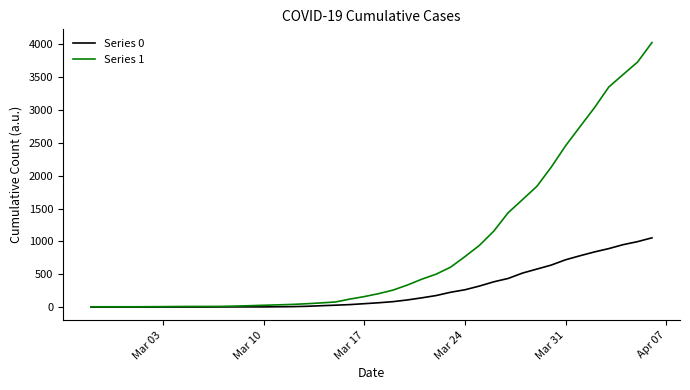

What is the maximum value for Series 0?

1054